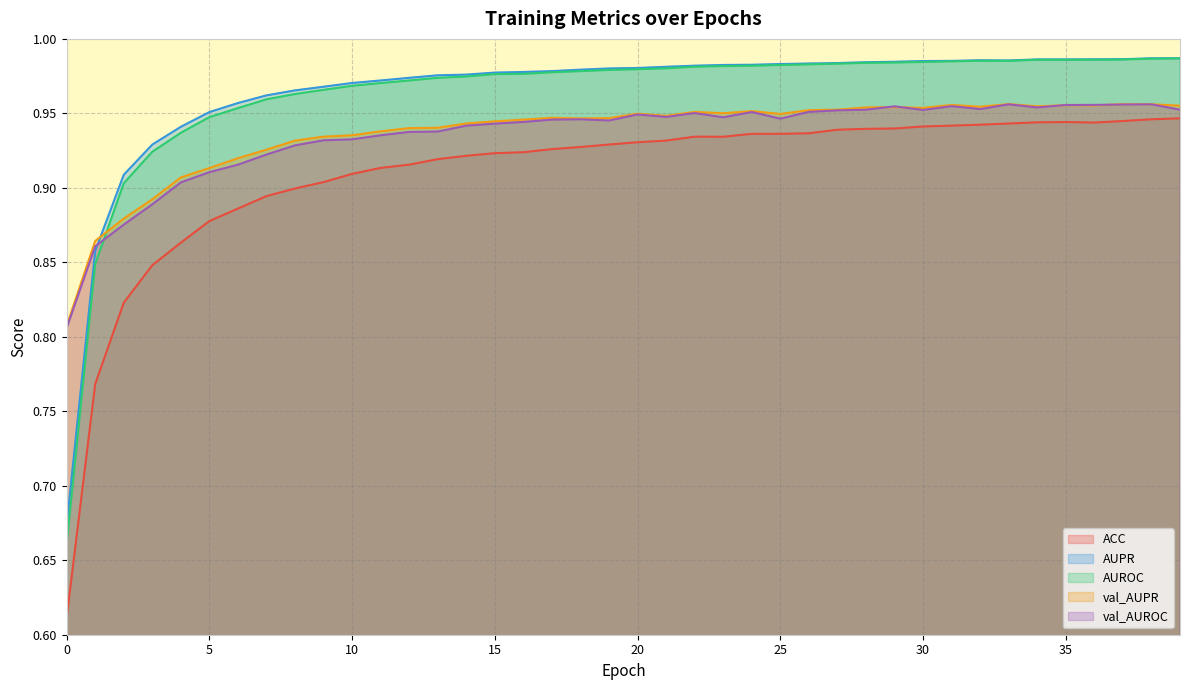

True or false: ACC and val_AUPR cross at least once.

False